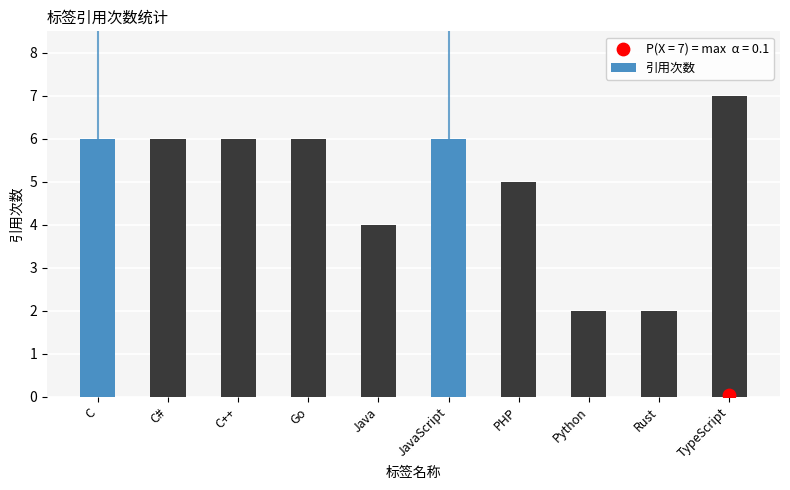

Between TypeScript and PHP, which is larger?

TypeScript